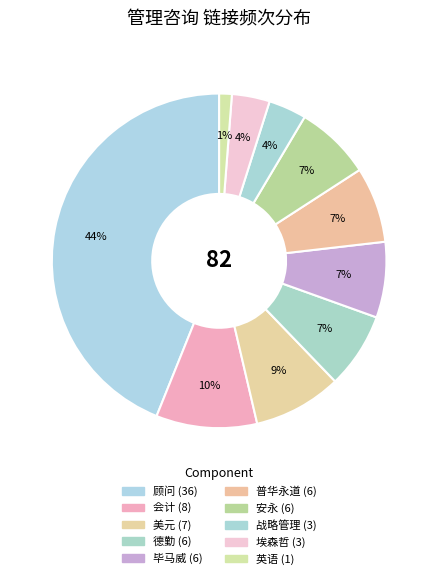

Combined, what portion of the pie is 德勤 and 英语?

8.5%